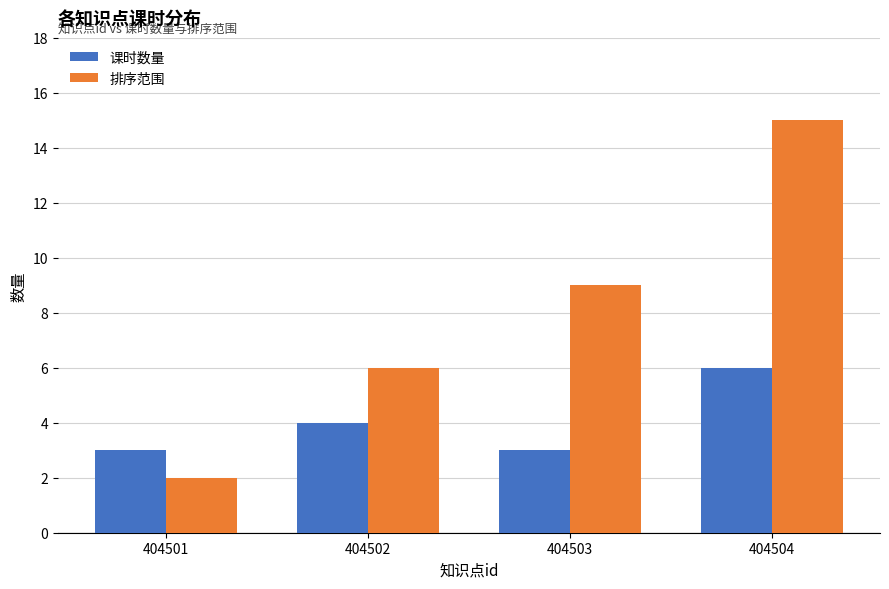

The 课时数量 series shows 4 at 404502. True or false?

True